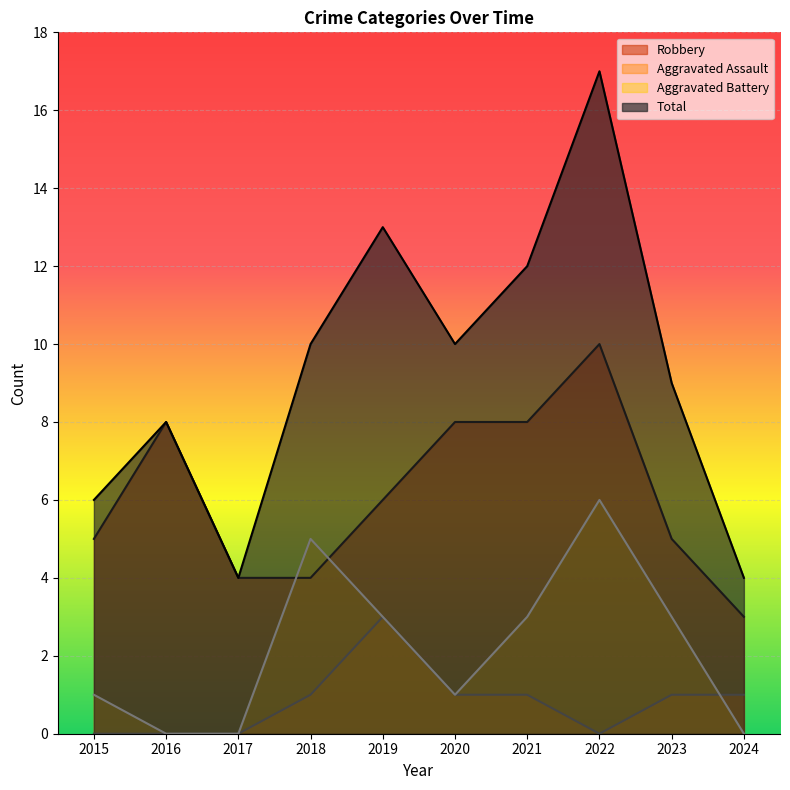

Where is the first local maximum for Robbery?

2016